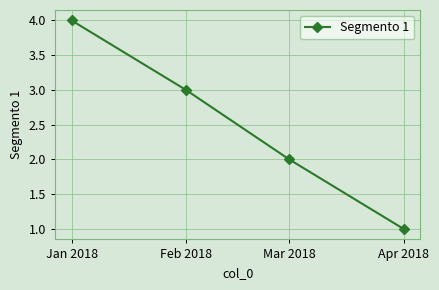

What position from the left is Jan 2018?

1